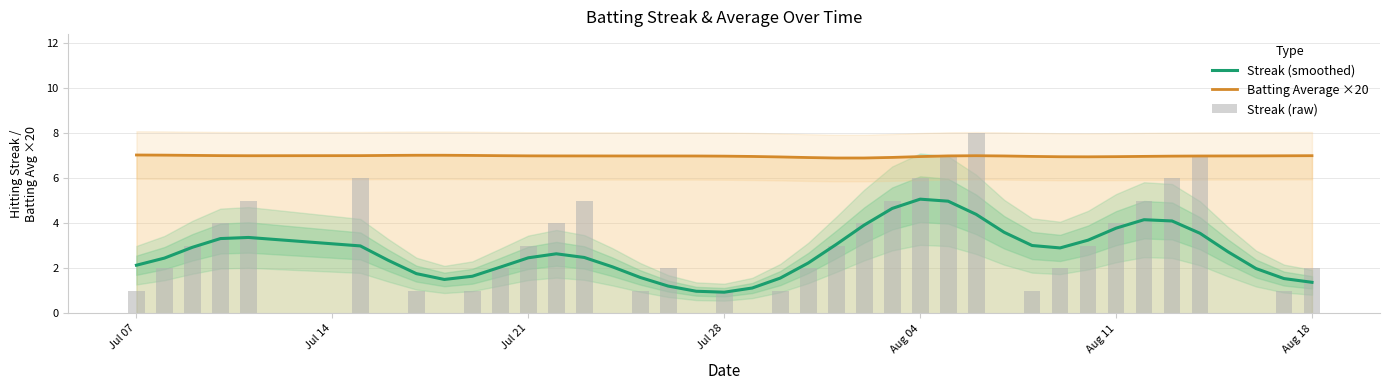

The Streak (smoothed) series shows 2.5 at Jul 21. True or false?

True